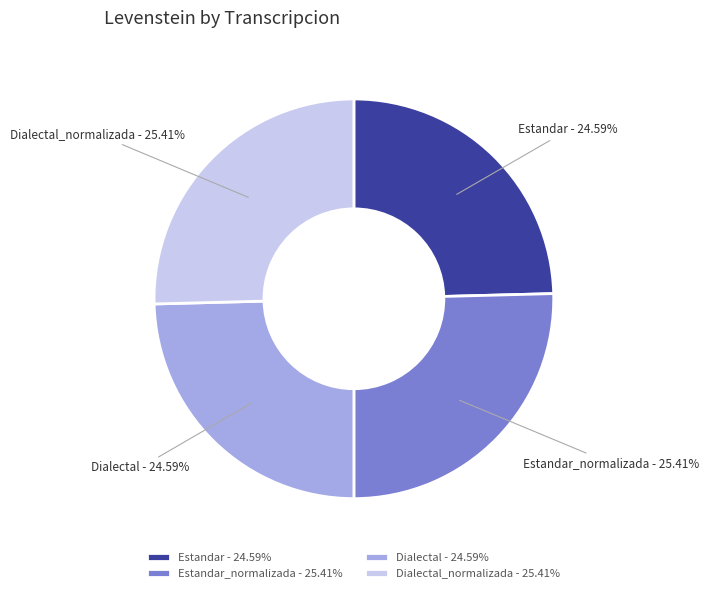

Is the sum of Estandar_normalizada and Dialectal_normalizada greater than half?

Yes